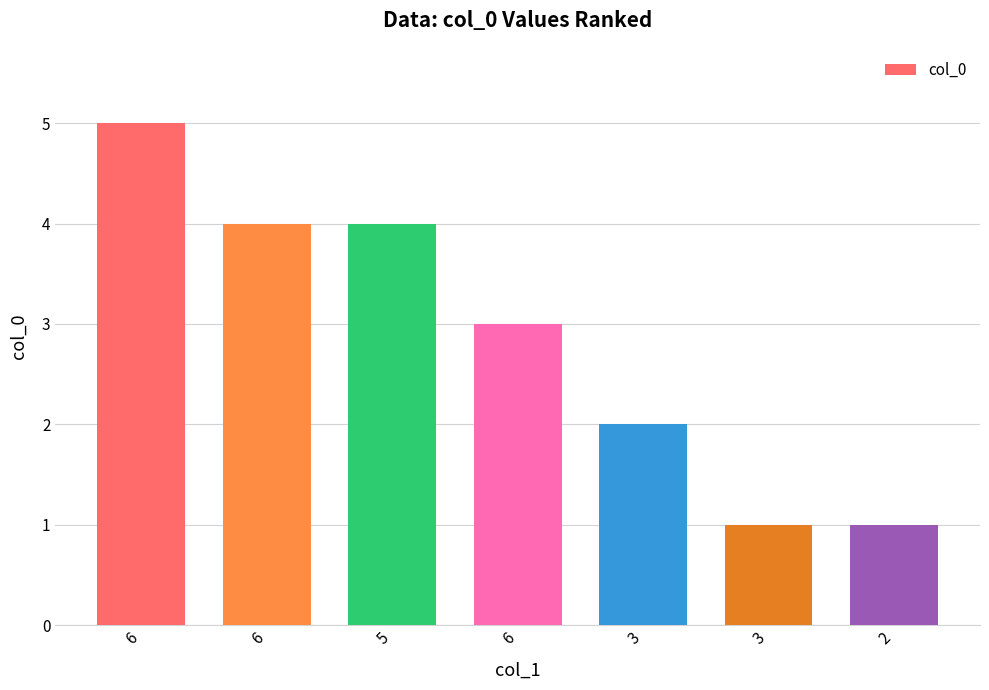

The chart shows a value of 2 at 3. True or false?

False